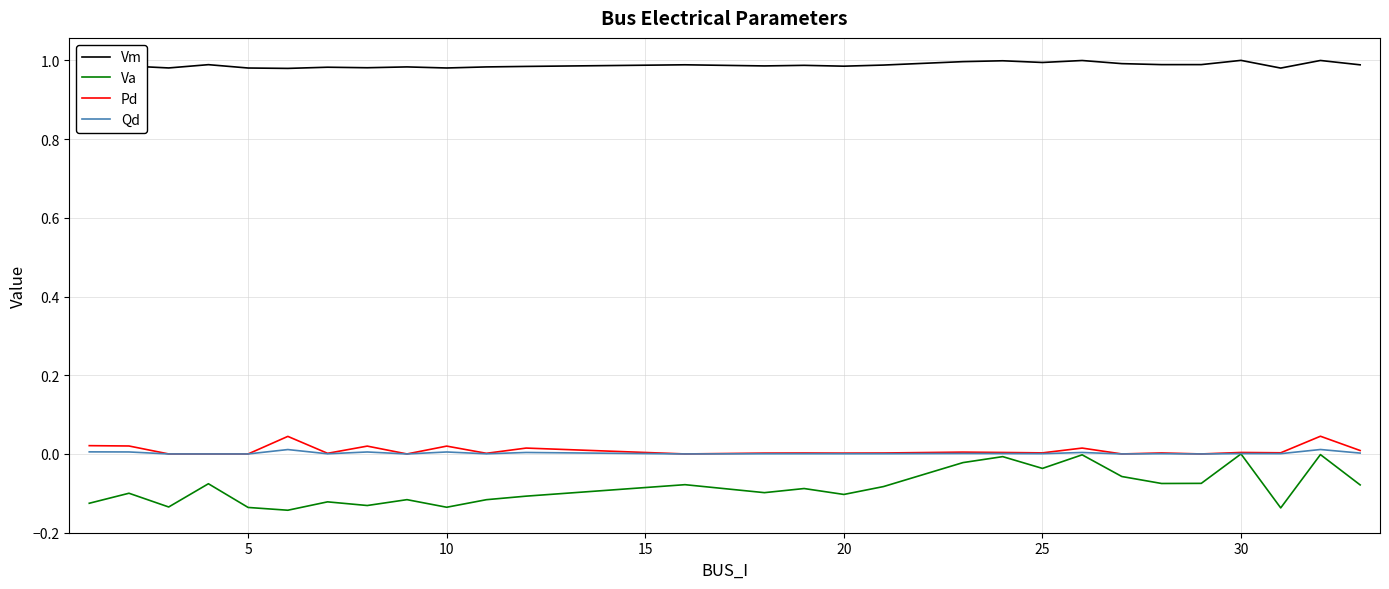

Which series has the largest total across all categories?

Vm